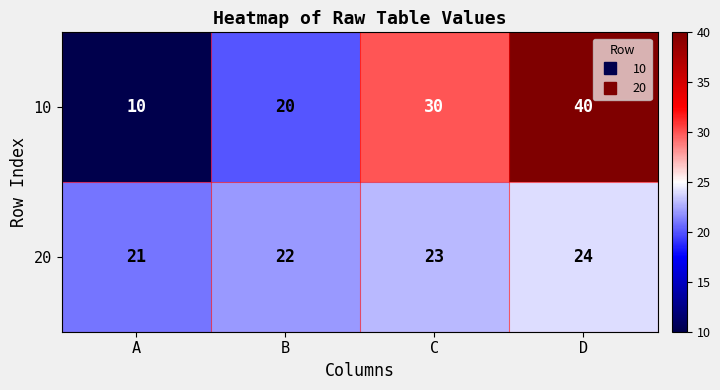

True or false: 20 has a value of 41 at D.

False